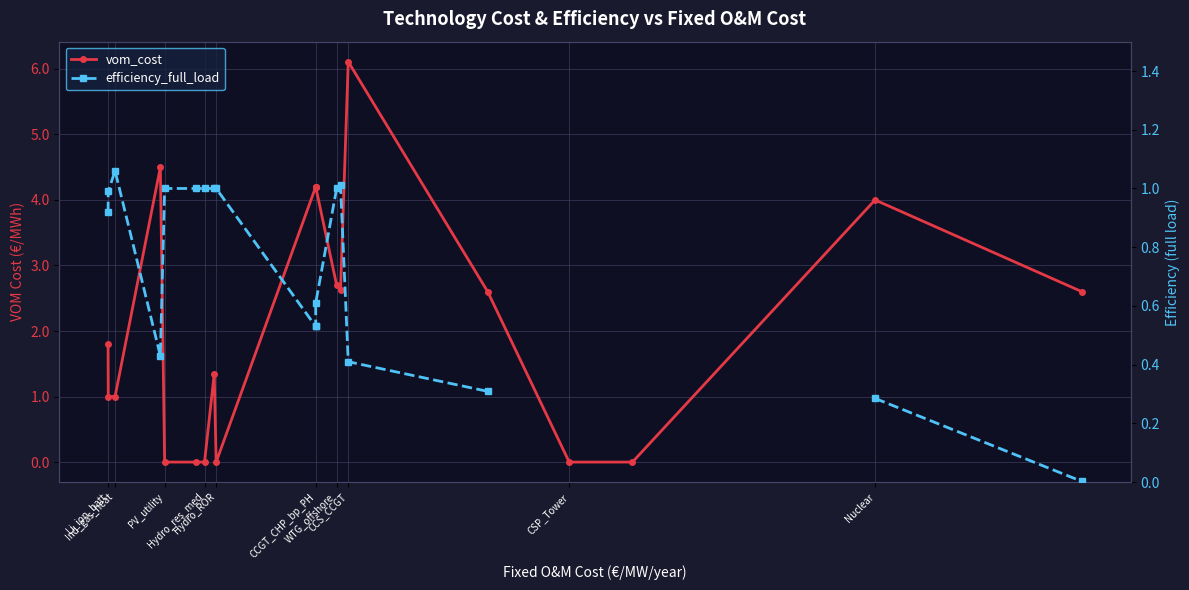

How many values in the efficiency_full_load series exceed 1?

2